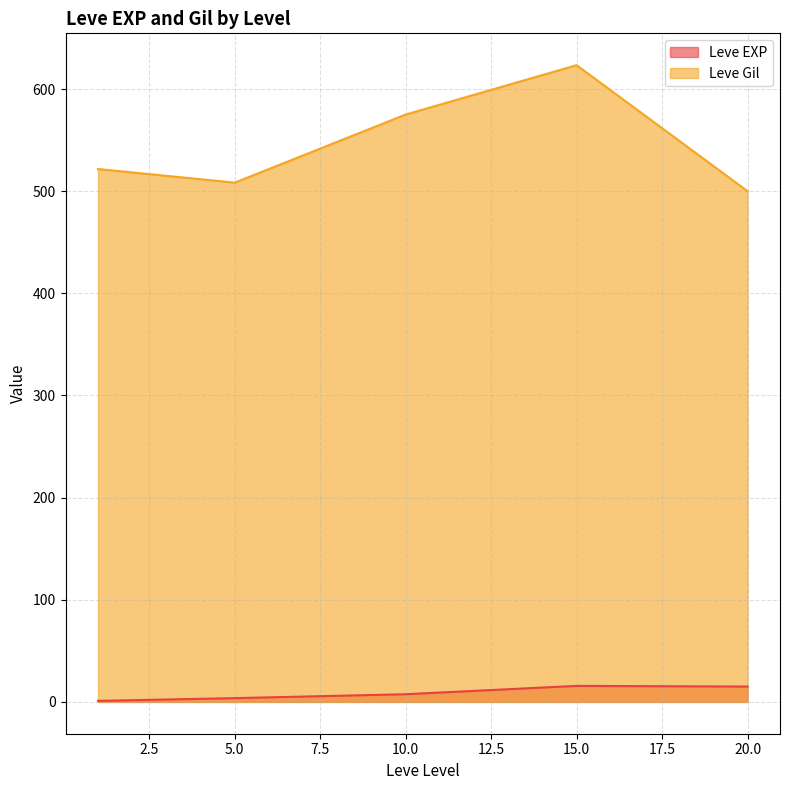

True or false: Leve Gil and Leve EXP cross at least once.

False